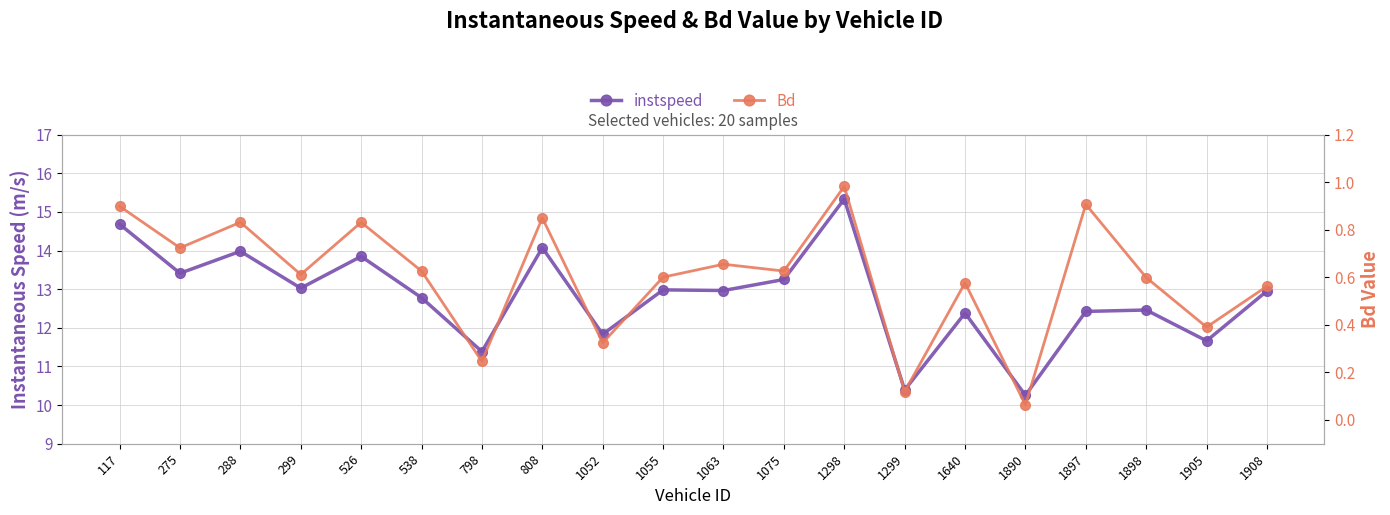

What is the approximate value of instspeed at 1897?

12.4